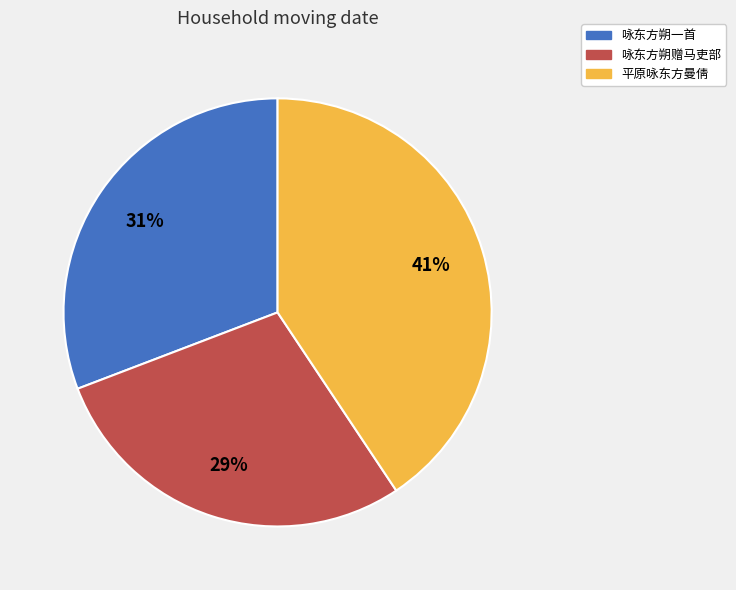

True or false: 咏东方朔一首 accounts for 31% of the total.

True